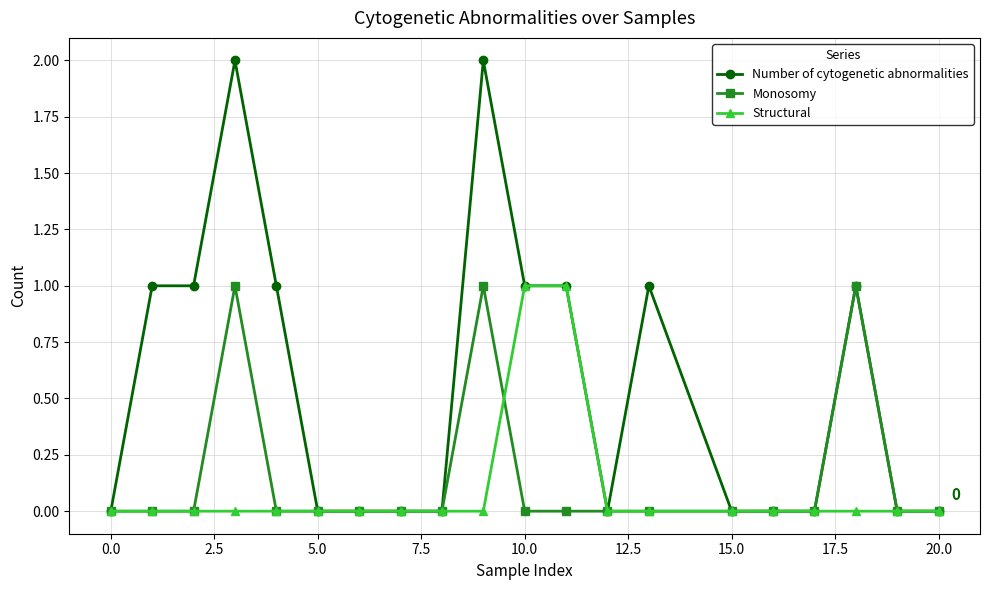

Which series has the widest spread of values?

Number of cytogenetic abnormalities